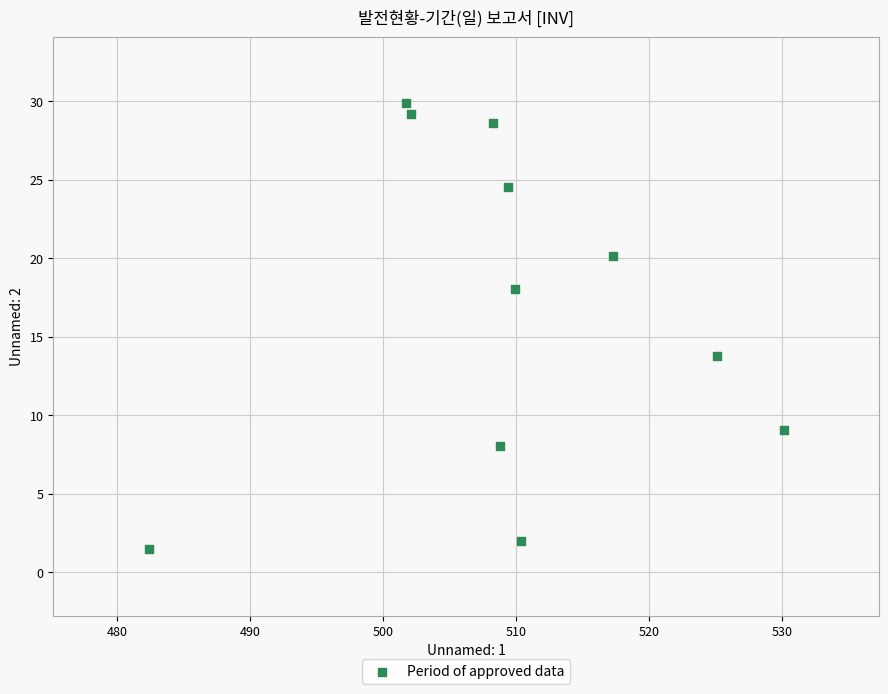

What Y value in the scatter plot is closest to 15?

13.8